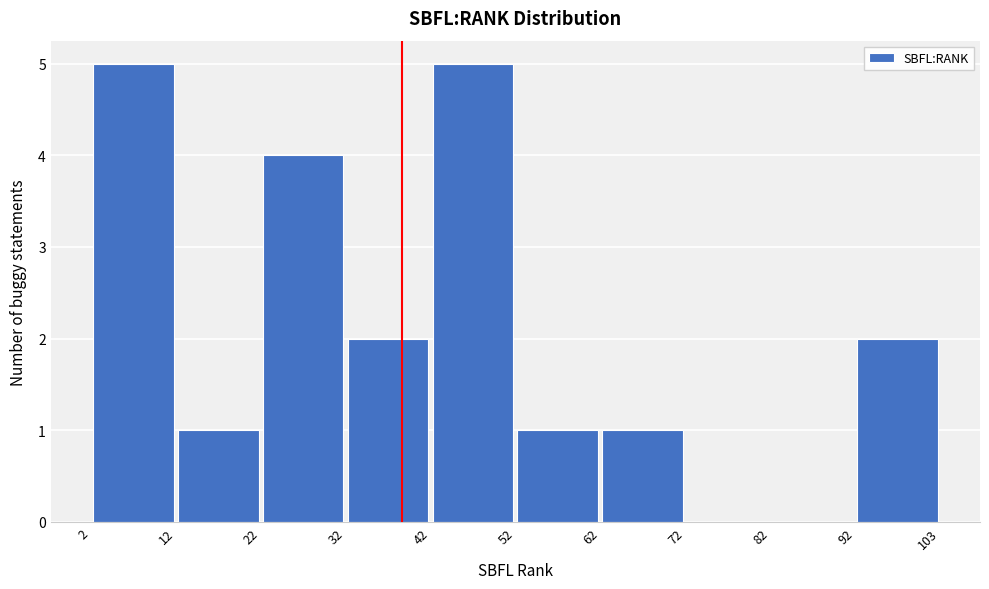

Reading left to right, transcribe this chart: for each bar, give the range it covers on the x-axis and its height. The values are not printed on the chart, so give them approximately, as read against the axis.

2 to 12: 5
12 to 22: 1
22 to 32: 4
32 to 42: 2
42 to 52: 5
52 to 62: 1
62 to 72: 1
72 to 82: 0
82 to 92: 0
92 to 103: 2